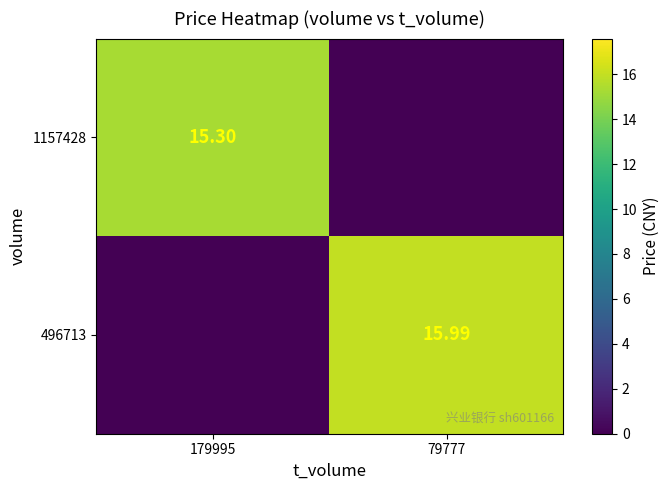

How many distinct data groups are displayed?

2